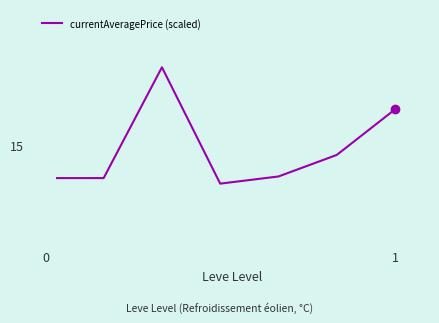

Does the chart display data point markers on the line(s)?

No